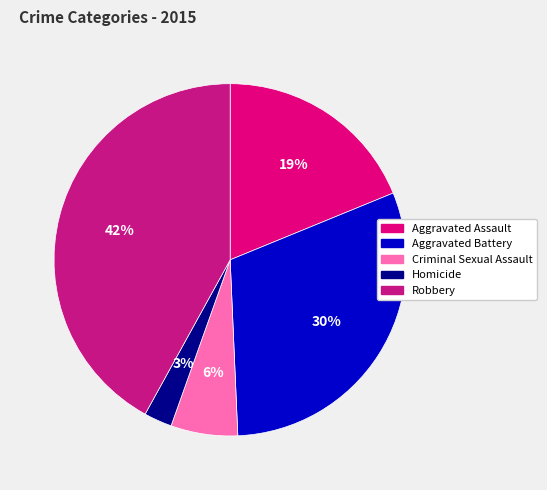

Does Homicide represent more than half of the total?

No